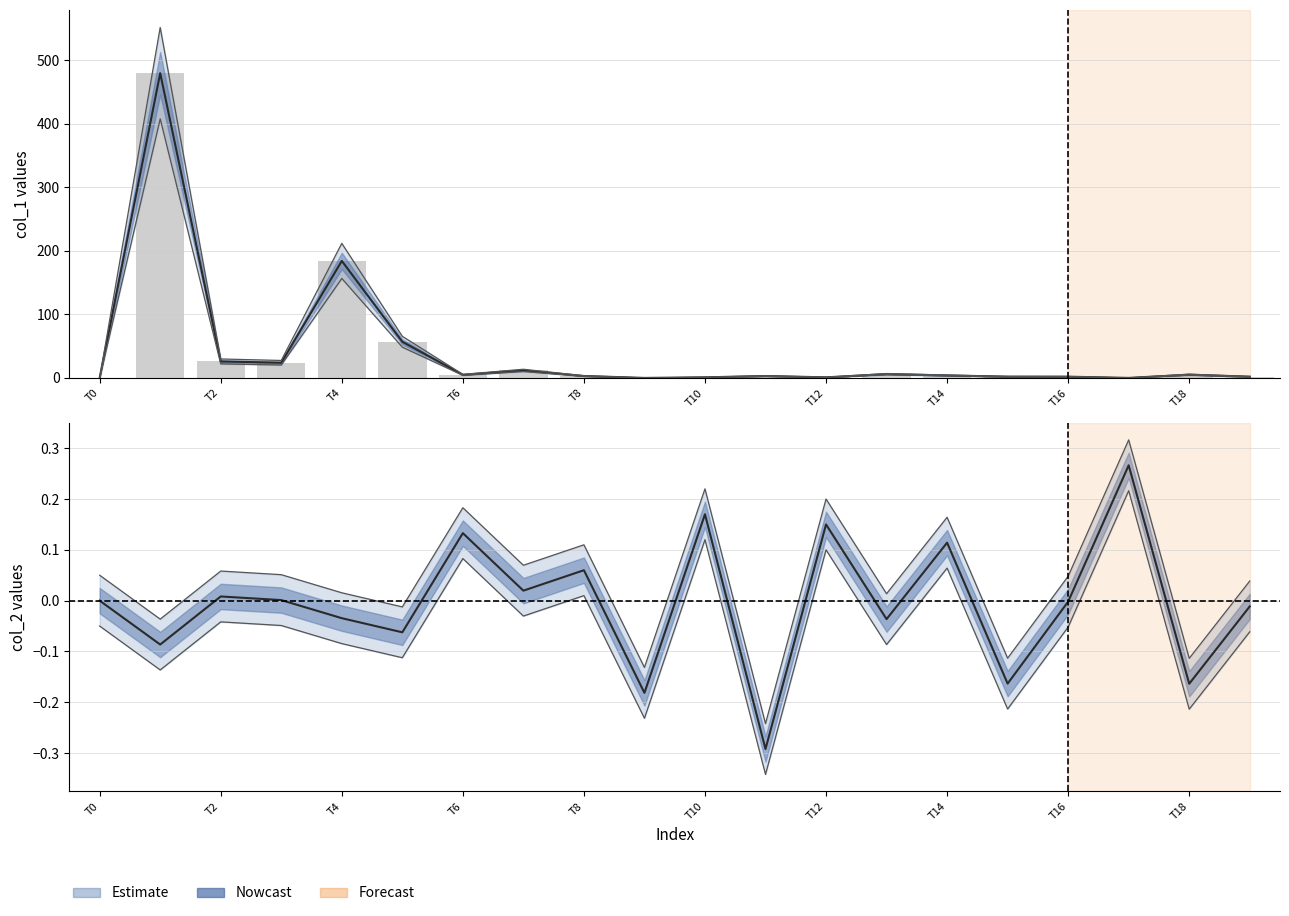

Is the value of col_1 (line) at 18 greater than the value of Lower bound at 13?

Yes